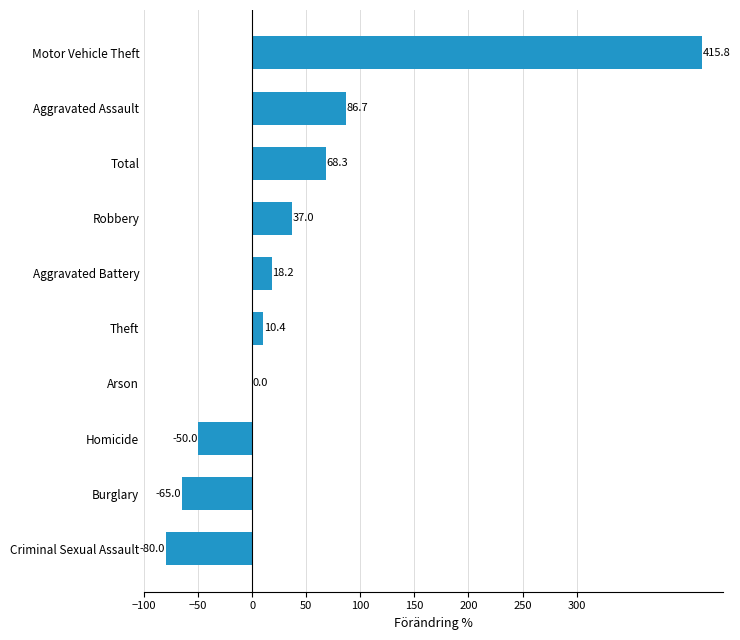

What is the approximate value at Total?

68.3